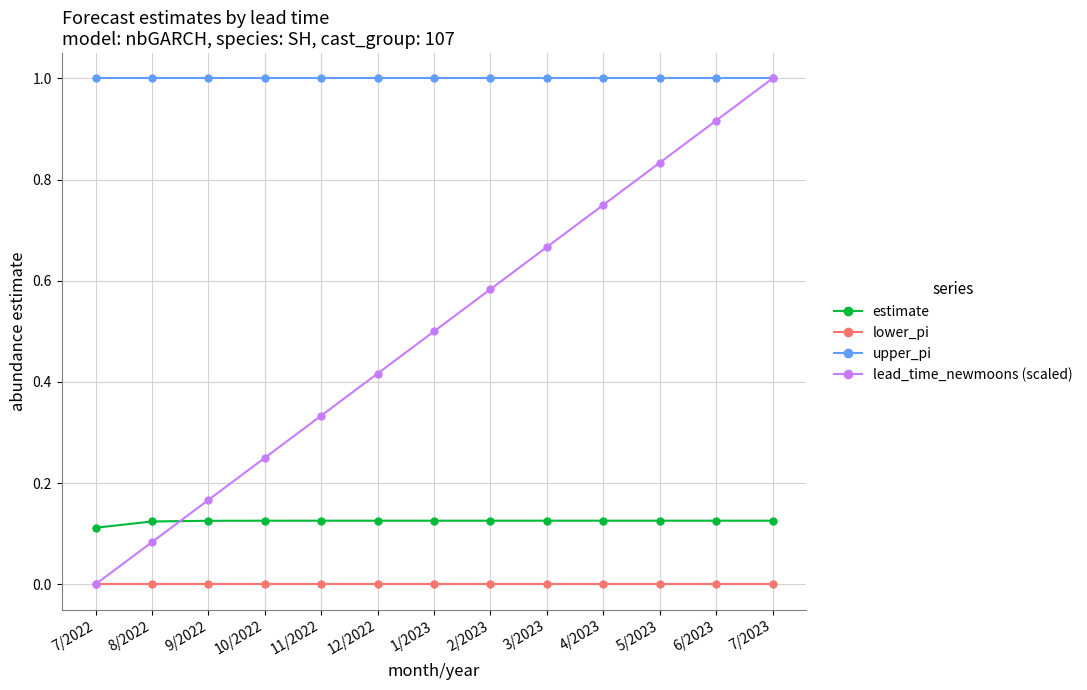

How many data points does each series have?

13